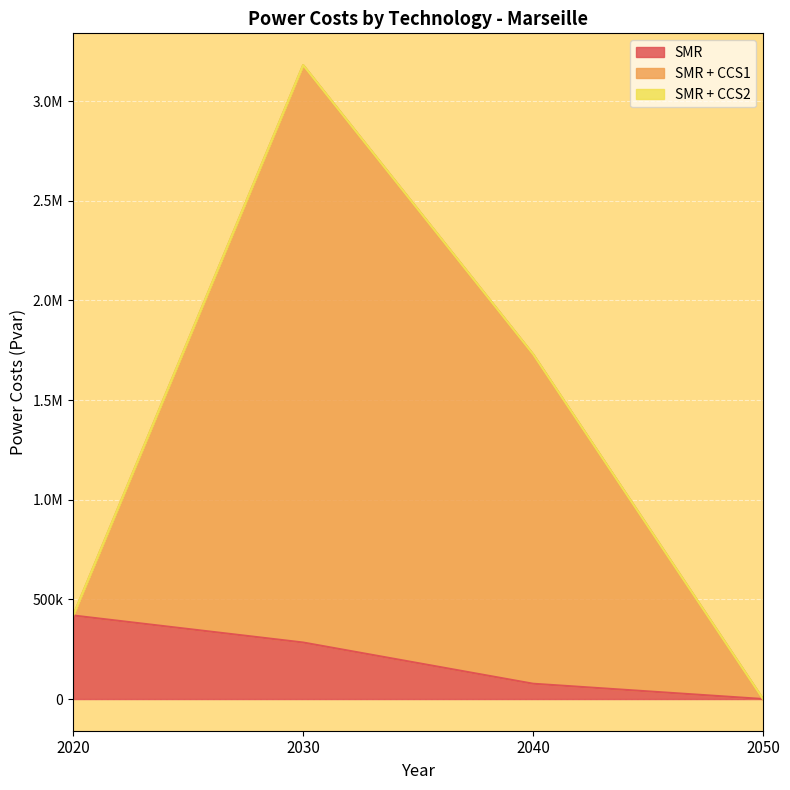

What is the maximum value for SMR?

419224.6